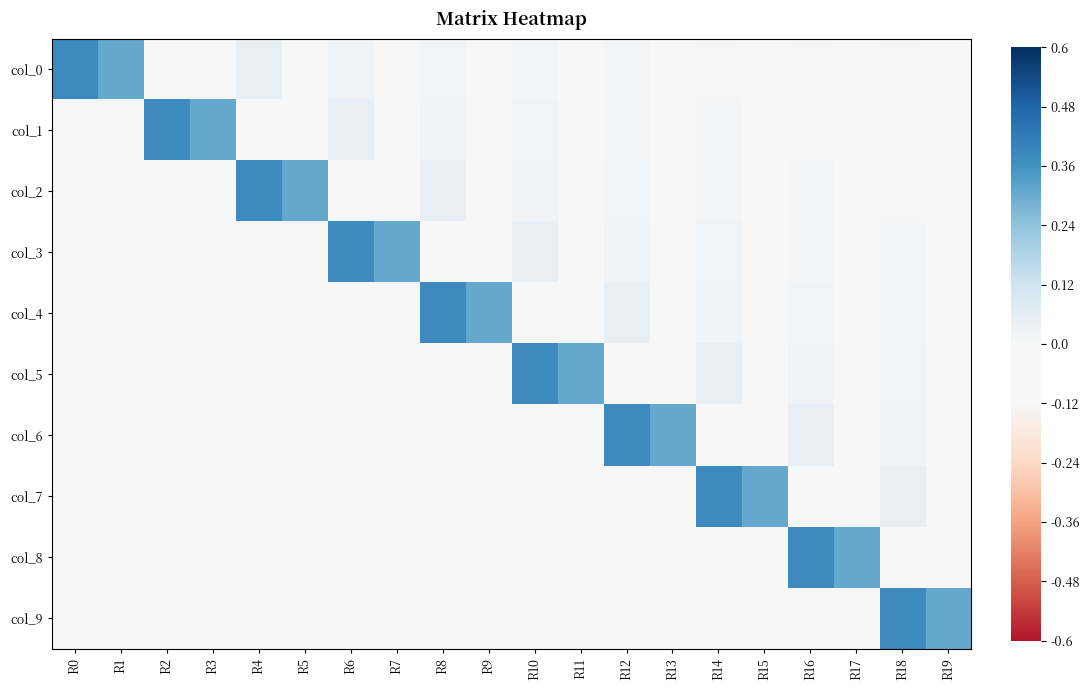

Rank the series by their maximum value, from highest to lowest.

col_0, col_1, col_2, col_3, col_4, col_5, col_6, col_7, col_8, col_9